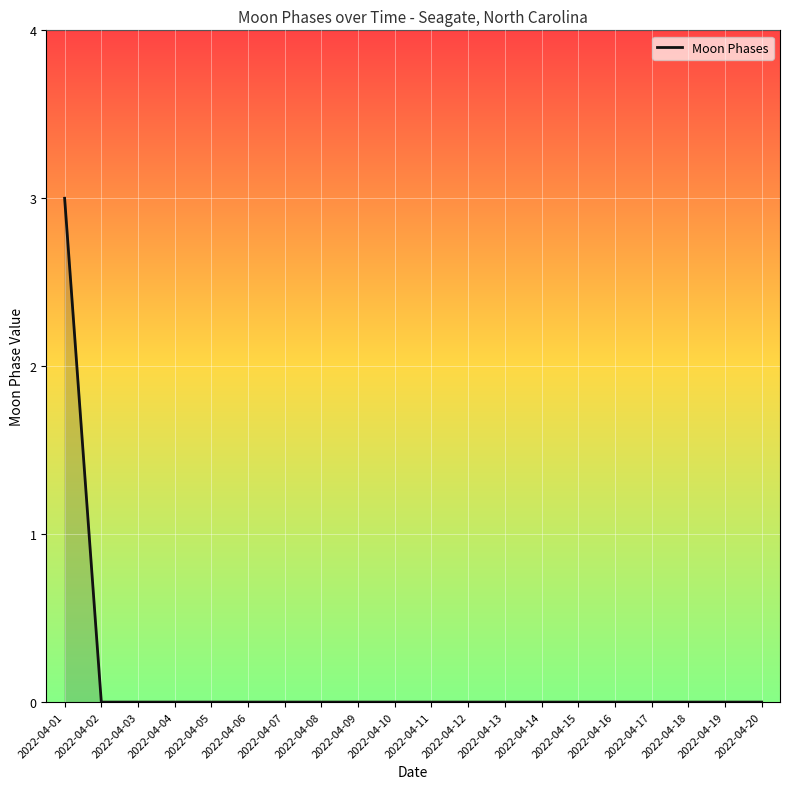

Reading left to right, extract all data points from this chart.

2022-04-01=3	2022-04-02=0	2022-04-03=0	2022-04-04=0	2022-04-05=0	2022-04-06=0	2022-04-07=0	2022-04-08=0	2022-04-09=0	2022-04-10=0	2022-04-11=0	2022-04-12=0	2022-04-13=0	2022-04-14=0	2022-04-15=0	2022-04-16=0	2022-04-17=0	2022-04-18=0	2022-04-19=0	2022-04-20=0